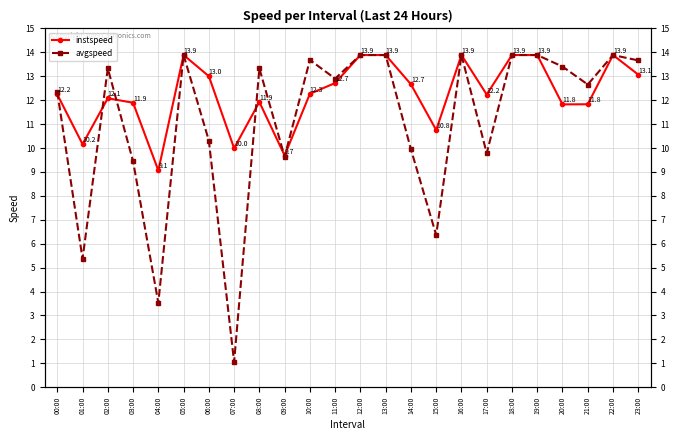

List the labels in order of avgspeed value, largest first.

05:00, 12:00, 13:00, 16:00, 18:00, 19:00, 22:00, 10:00, 23:00, 20:00, 02:00, 08:00, 11:00, 21:00, 00:00, 06:00, 14:00, 17:00, 09:00, 03:00, 15:00, 01:00, 04:00, 07:00